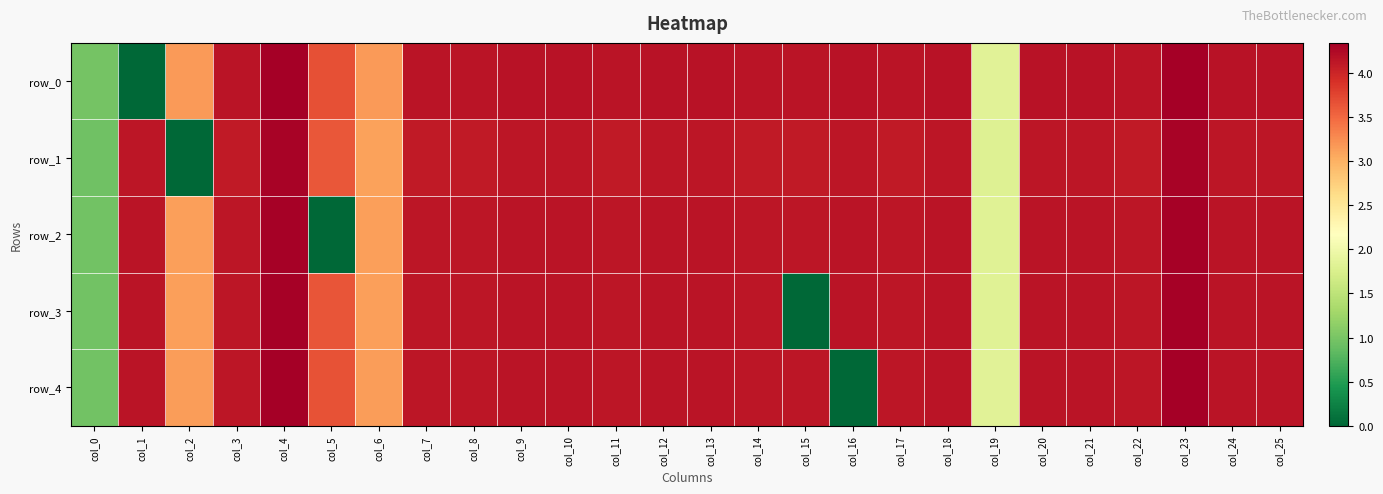

At which label does row_0 first exceed 4?

col_3